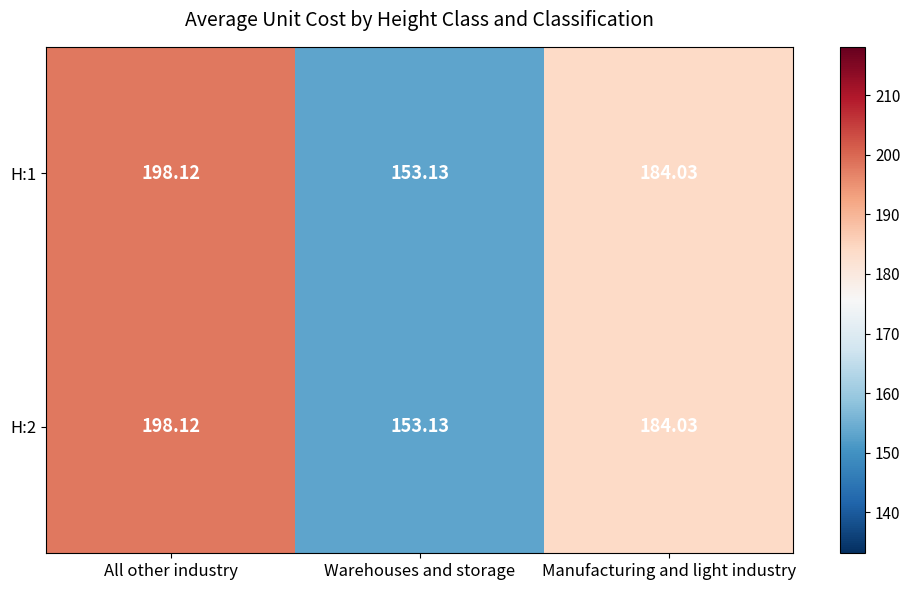

At which label is H:1 closest to 175?

Manufacturing and light industry